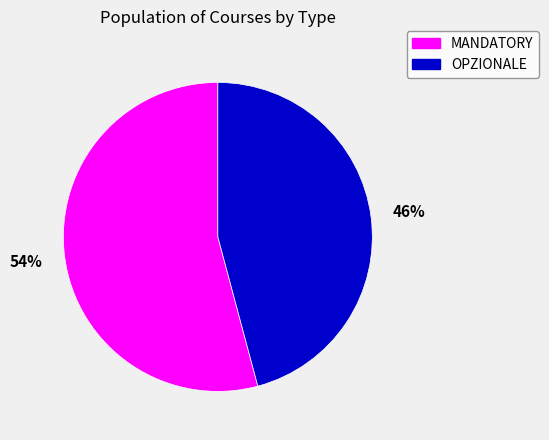

The MANDATORY slice represents 54% of the pie. True or false?

True